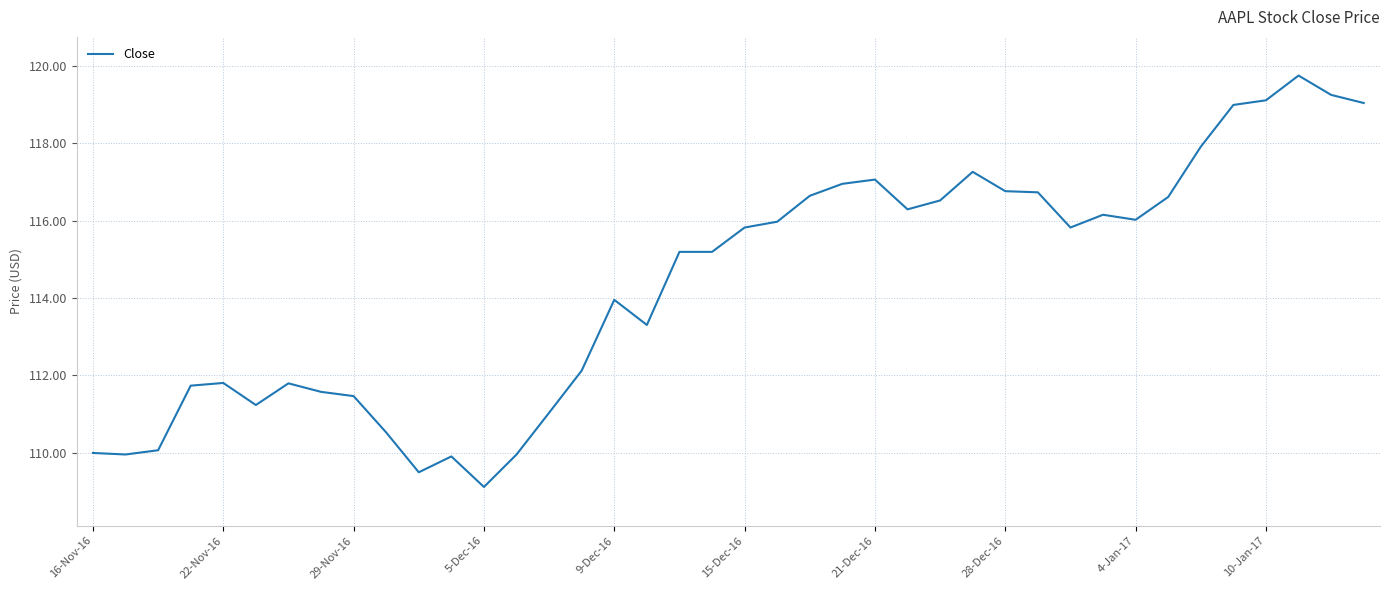

What is the smallest value displayed?

109.1